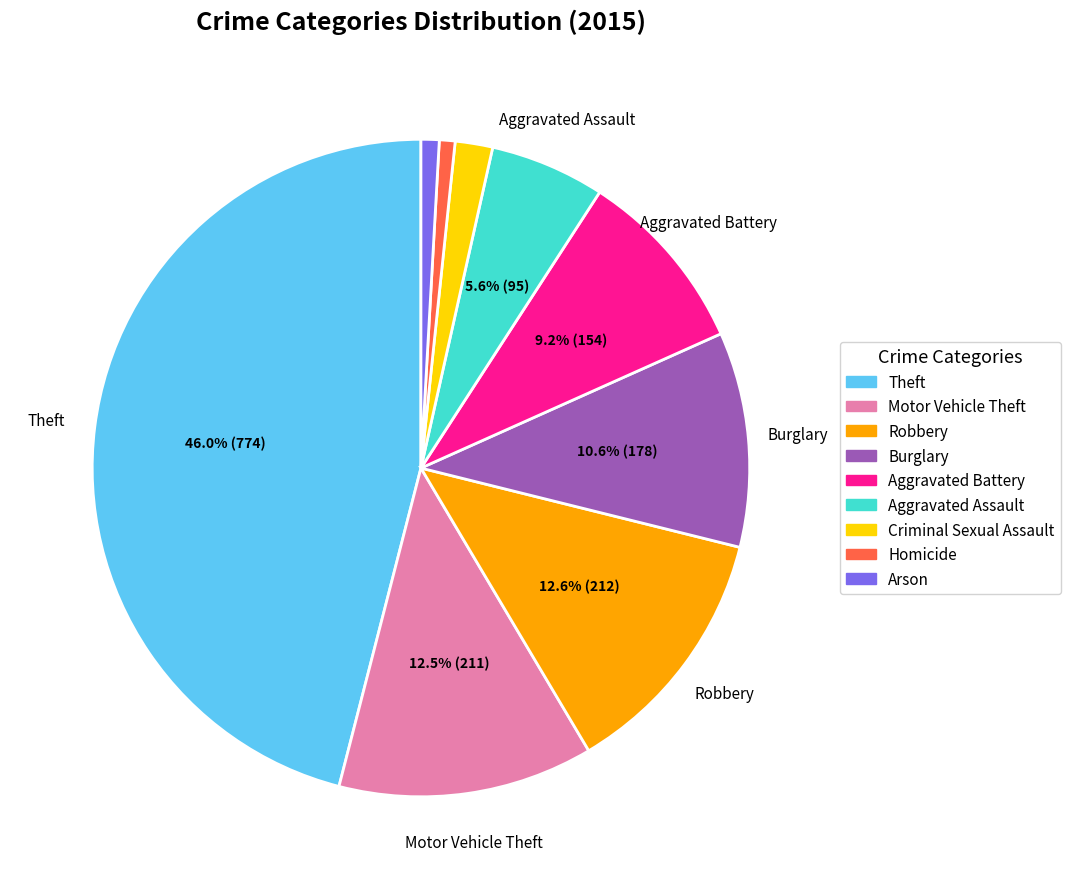

Does Theft represent more than half of the total?

No